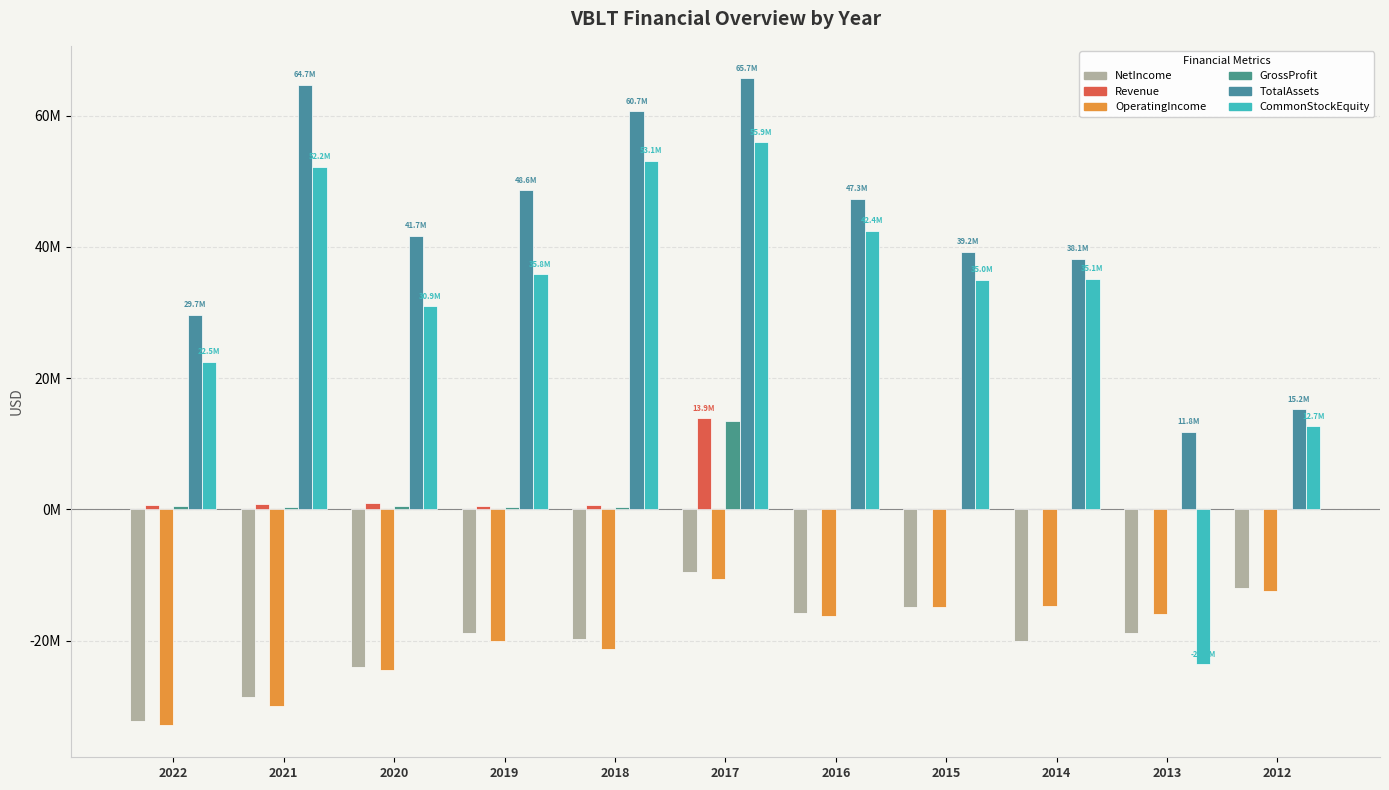

Which series has the widest spread of values?

CommonStockEquity